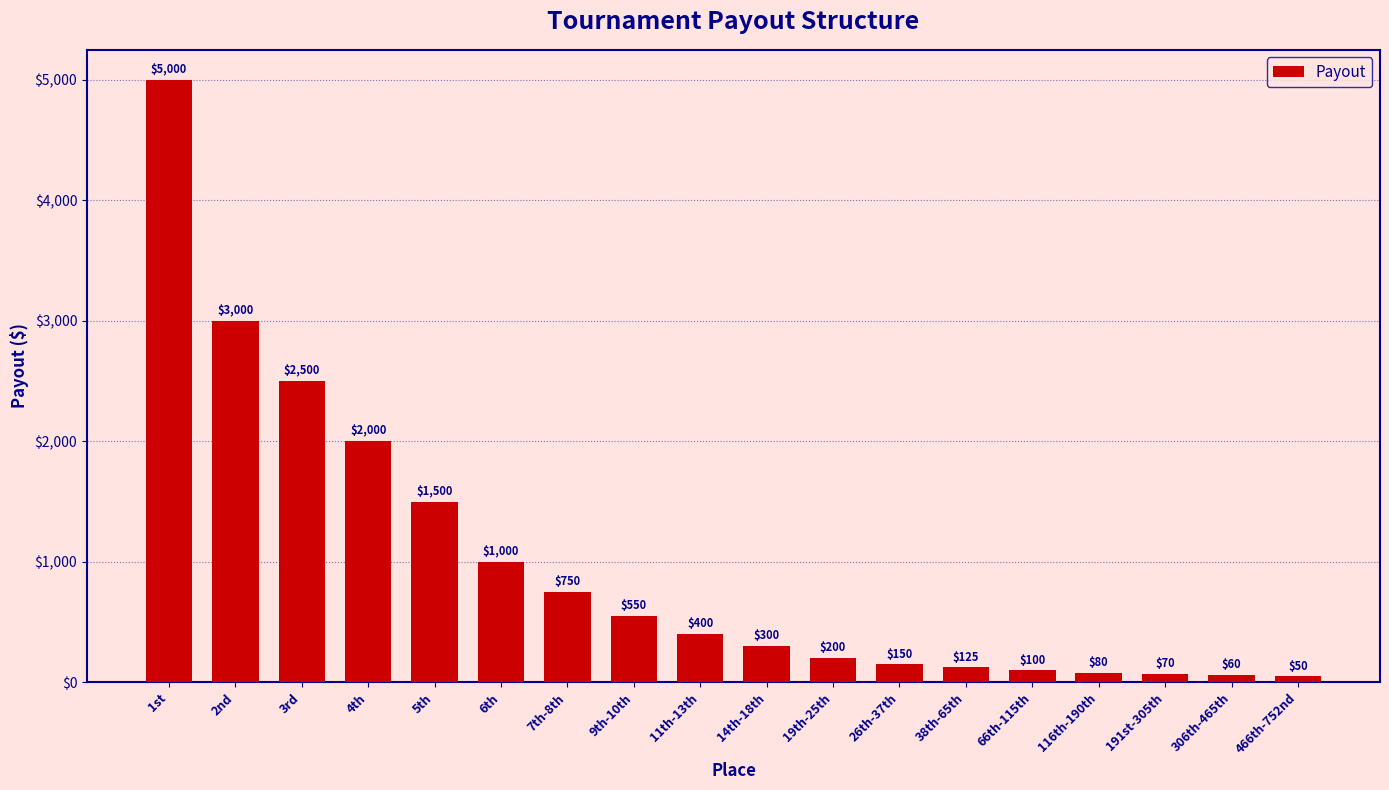

How many values are below 400?

9